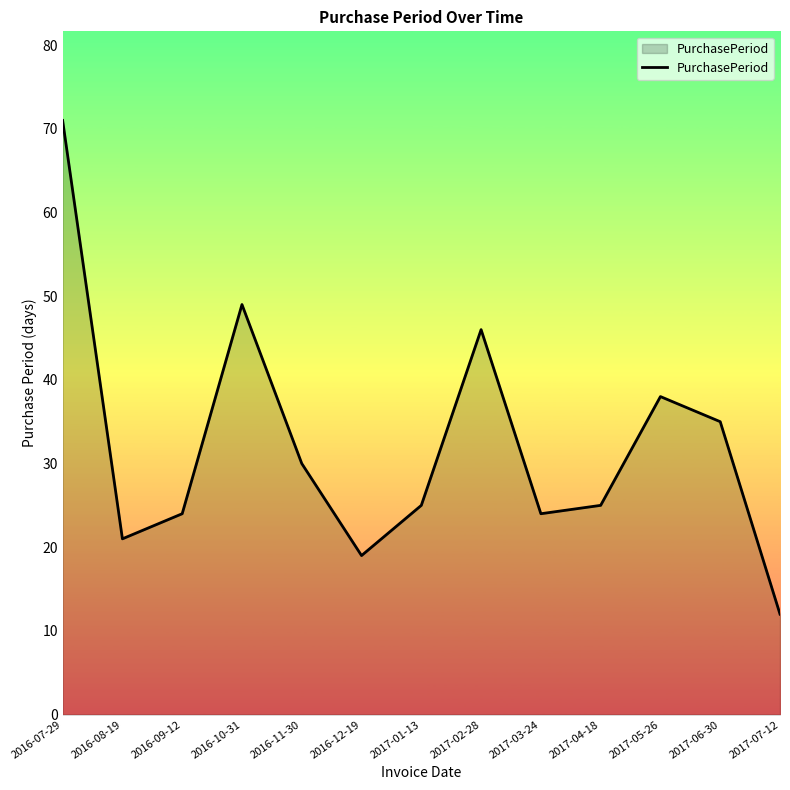

Where is the first local maximum?

2016-10-31